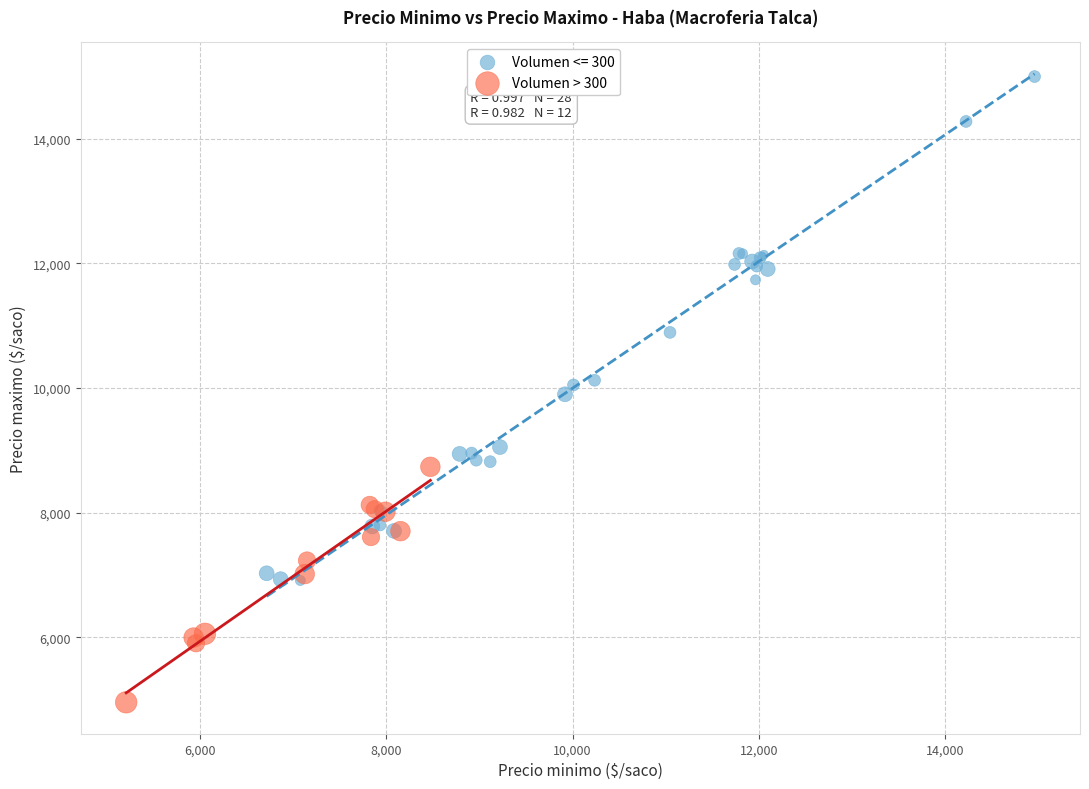

Which series contains the highest Y value?

Volumen <= 300